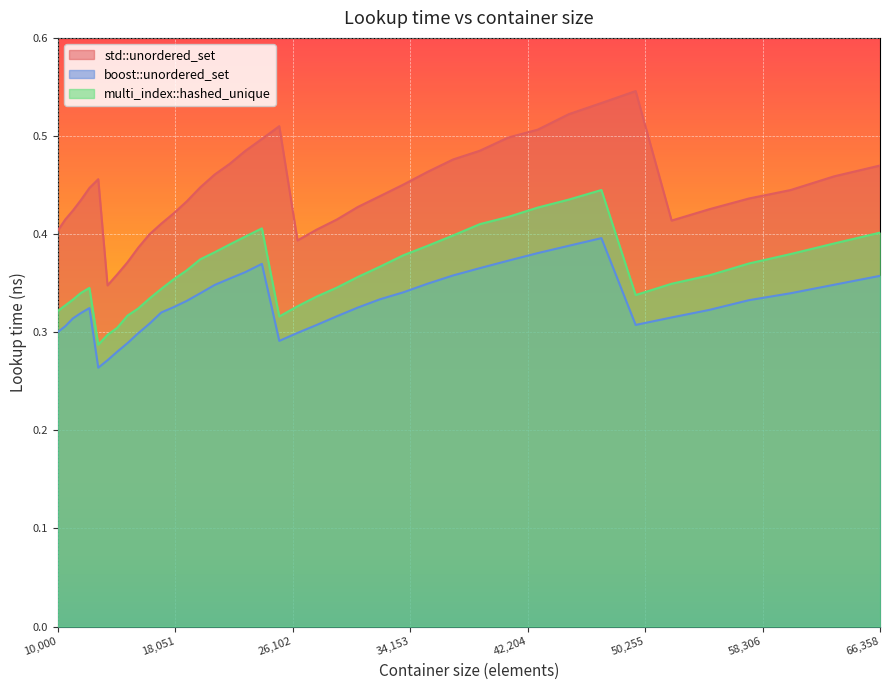

Is the value of std::unordered_set at 32072 greater than the value of multi_index::hashed_unique at 35335?

Yes